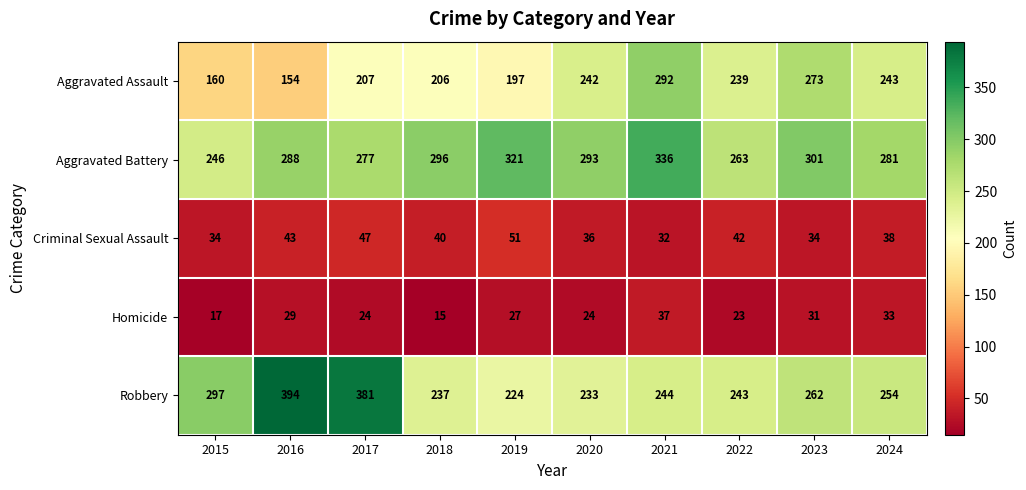

Which series has the largest range (max minus min)?

Robbery